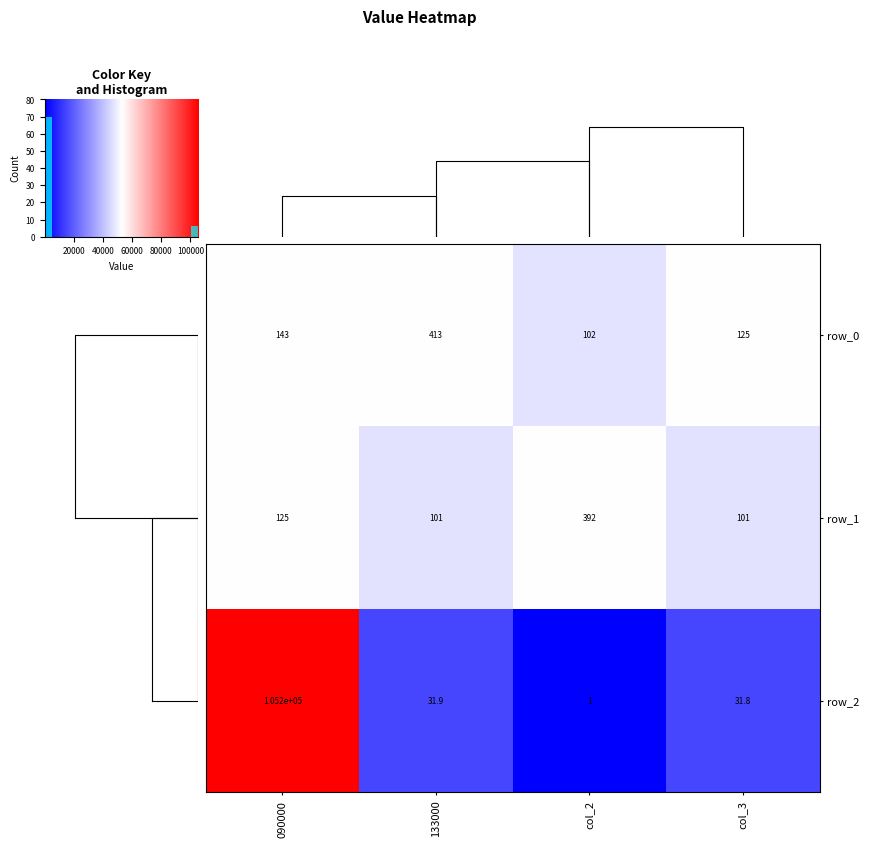

Rank the series by their maximum value, from lowest to highest.

row_1, row_0, row_2